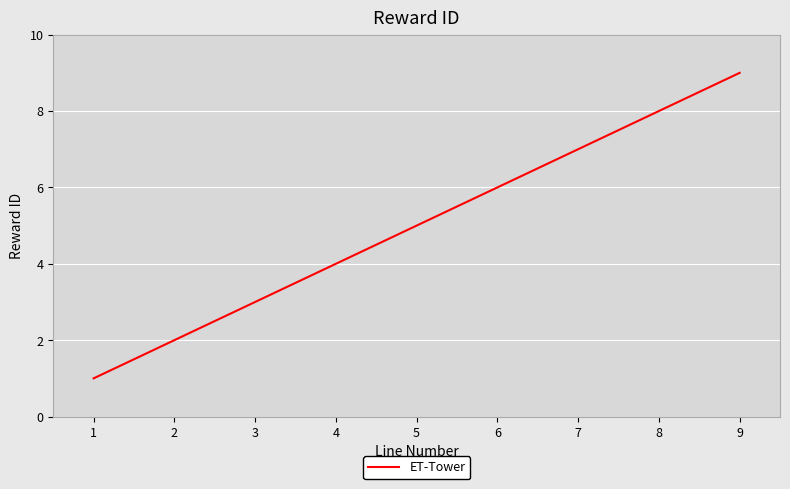

What is the minimum value shown in the chart?

1